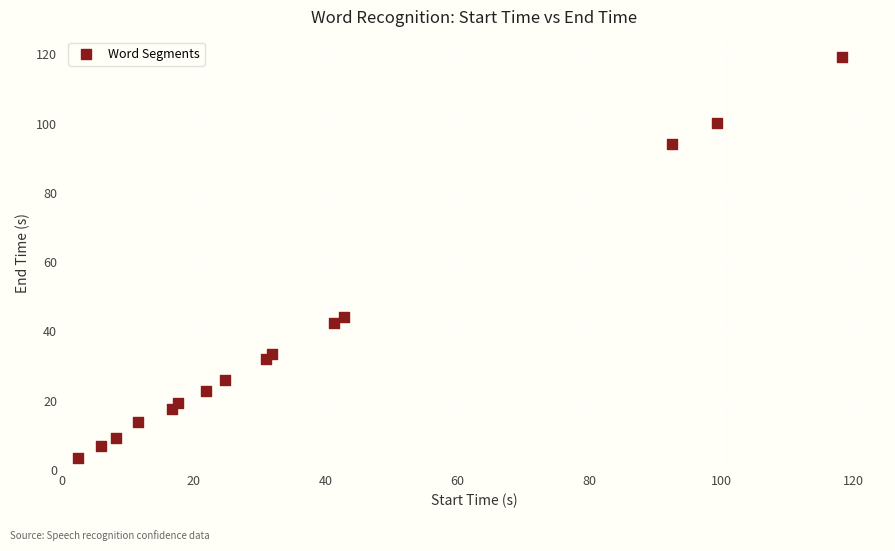

What is the range of Y values (max minus min)?

115.7